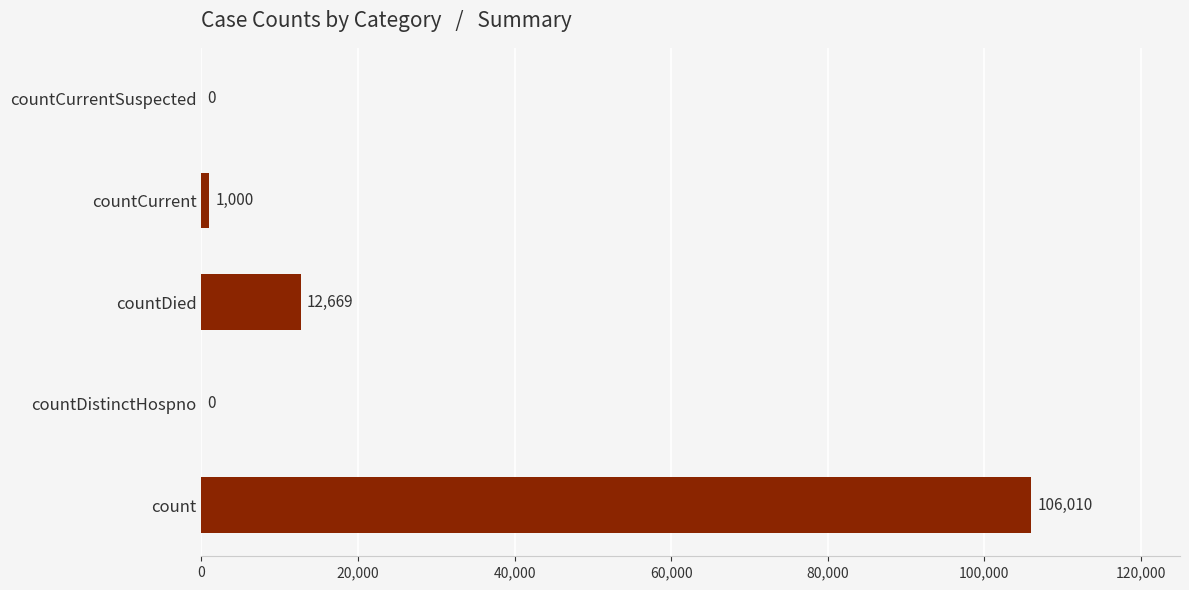

What is the change in value from countDied to countCurrentSuspected?

-12669